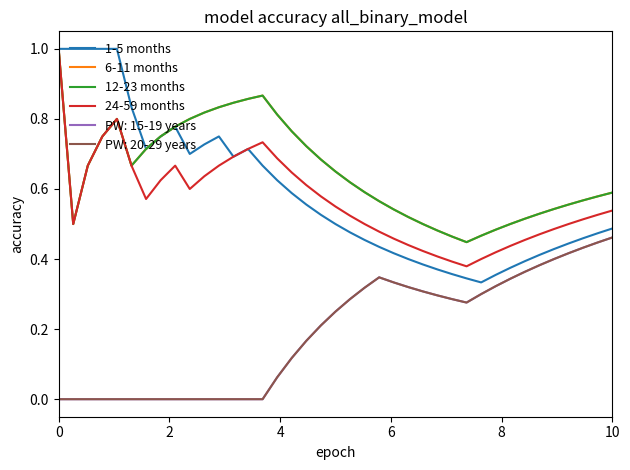

At how many categories does at least one series exceed 0?

39